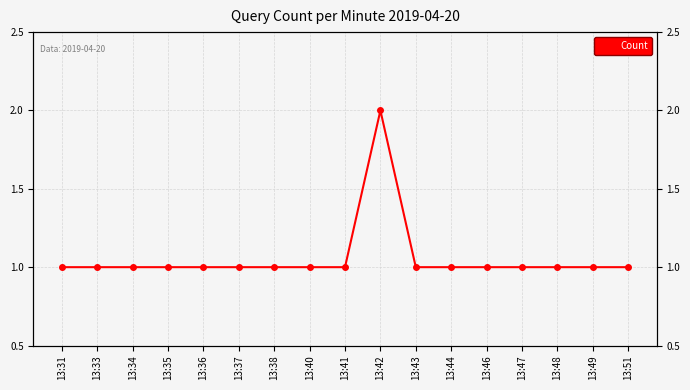

What is the sum of the values at 13:31 and 13:47?

2